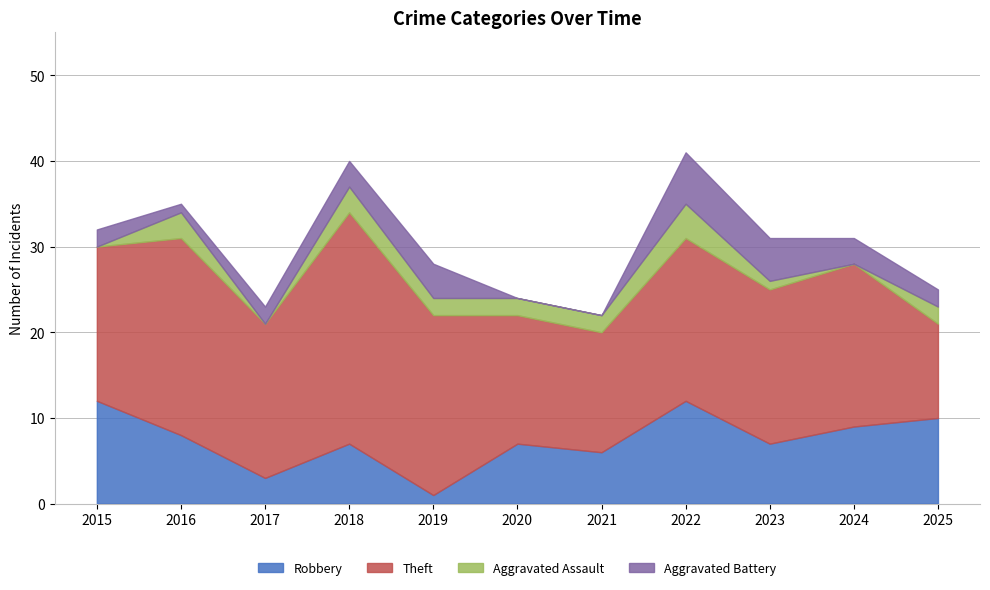

How many series are shown in this chart?

4